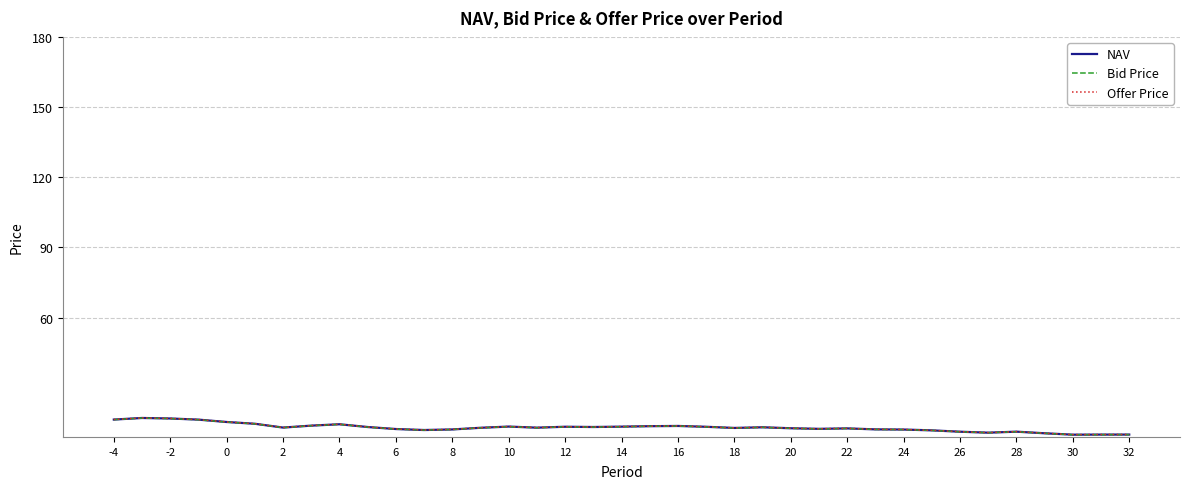

Which series has the largest range (max minus min)?

Offer Price